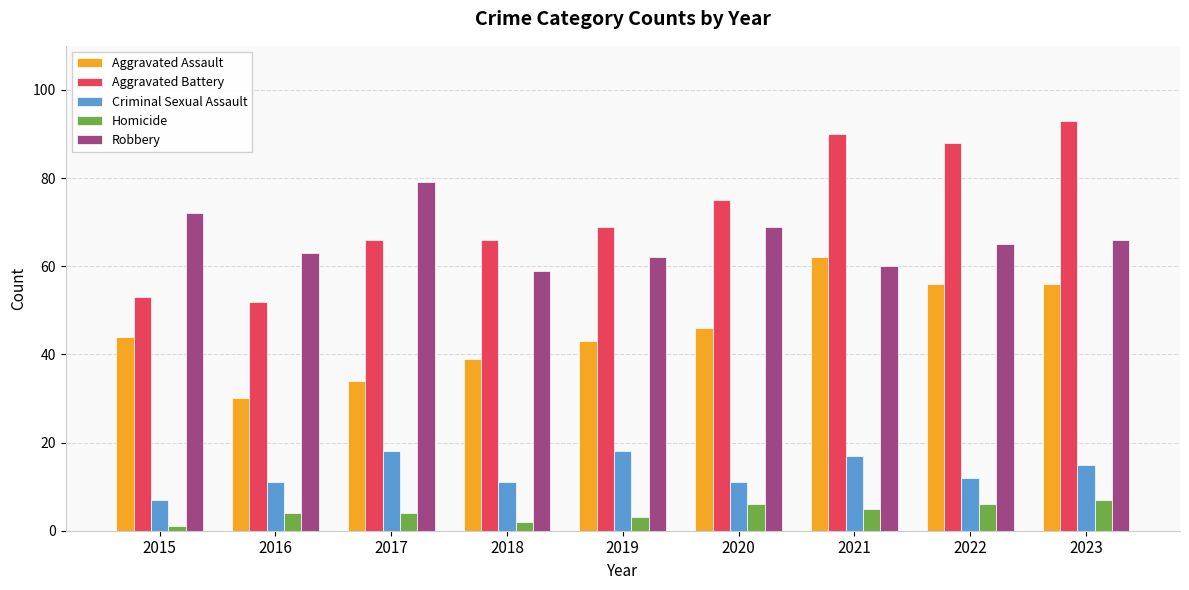

At how many categories does at least one series exceed 33?

9